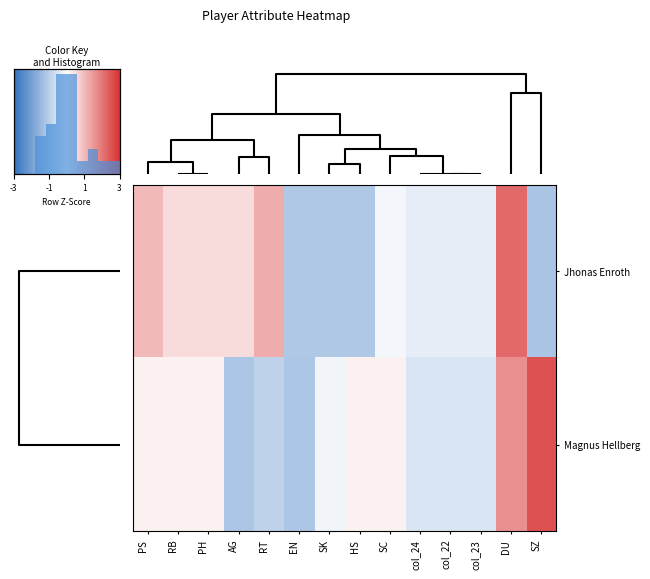

What is the difference between the second highest and minimum values in the Jhonas Enroth series?

2.5